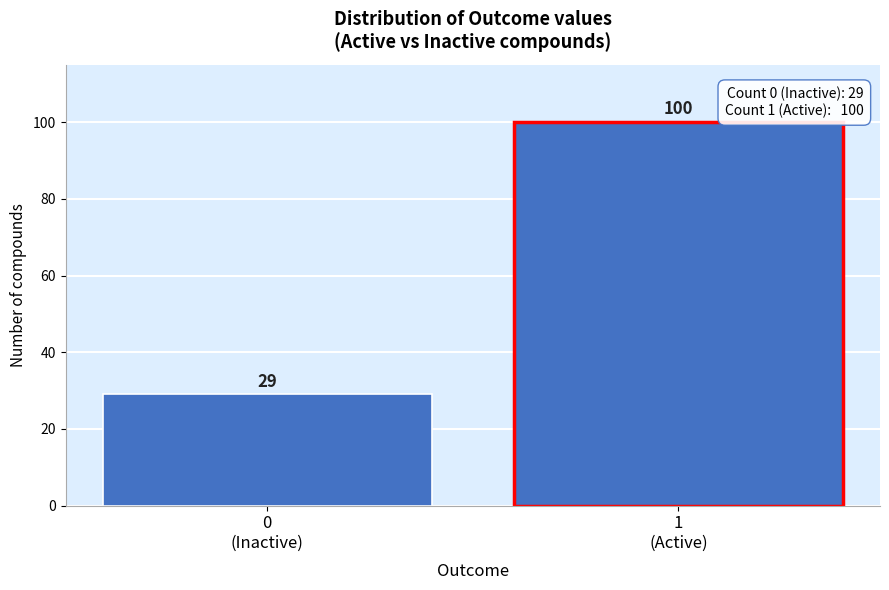

Reading right to left, list all the values displayed in this chart.

100	29